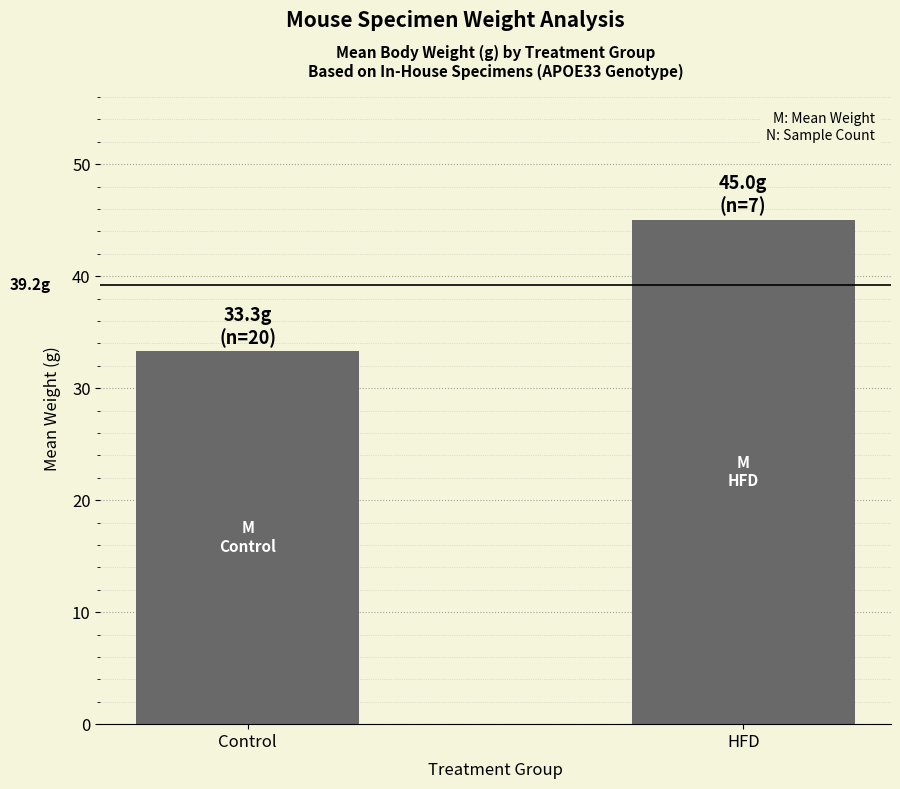

What is the minimum value shown in the chart?

33.3